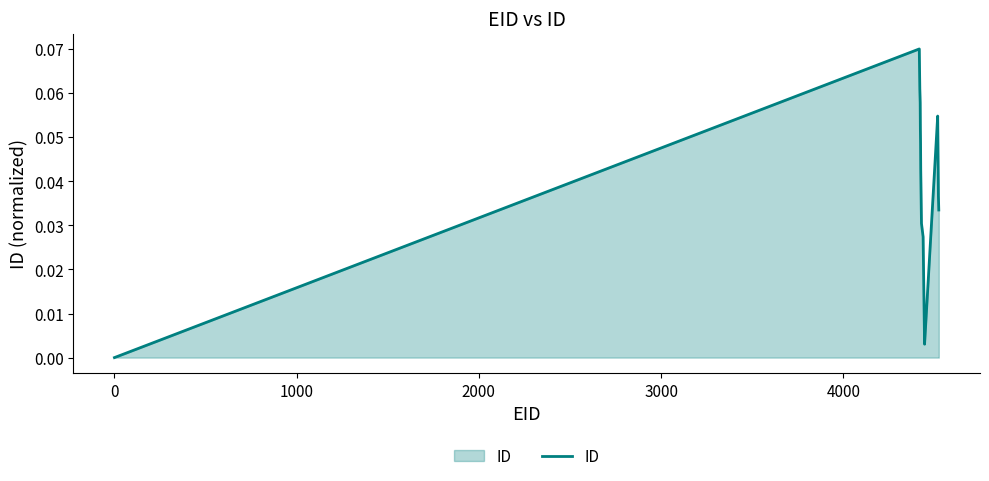

Does the chart display data point markers on the line(s)?

No